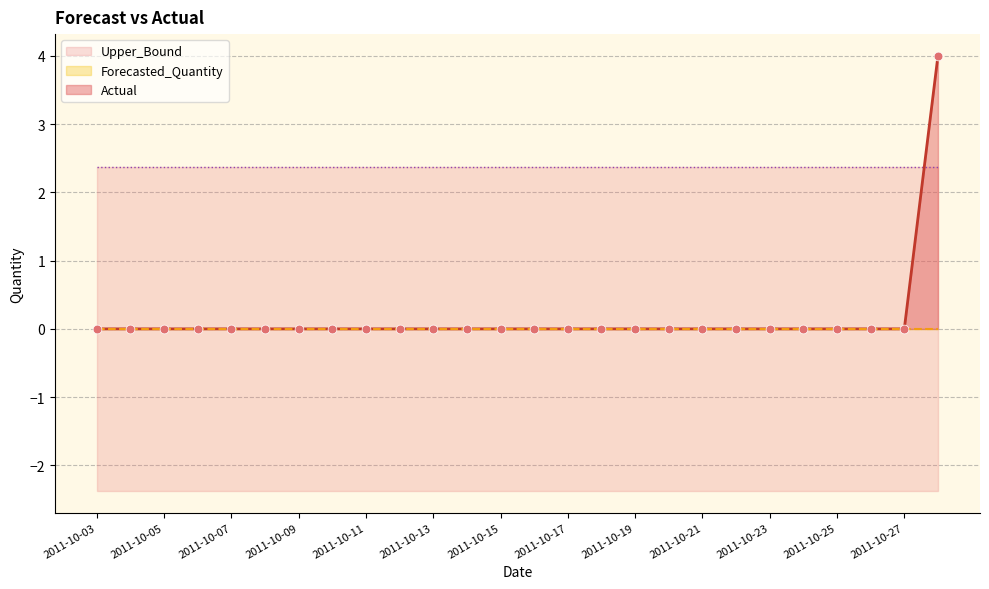

Which series reaches the maximum Y coordinate?

Actual